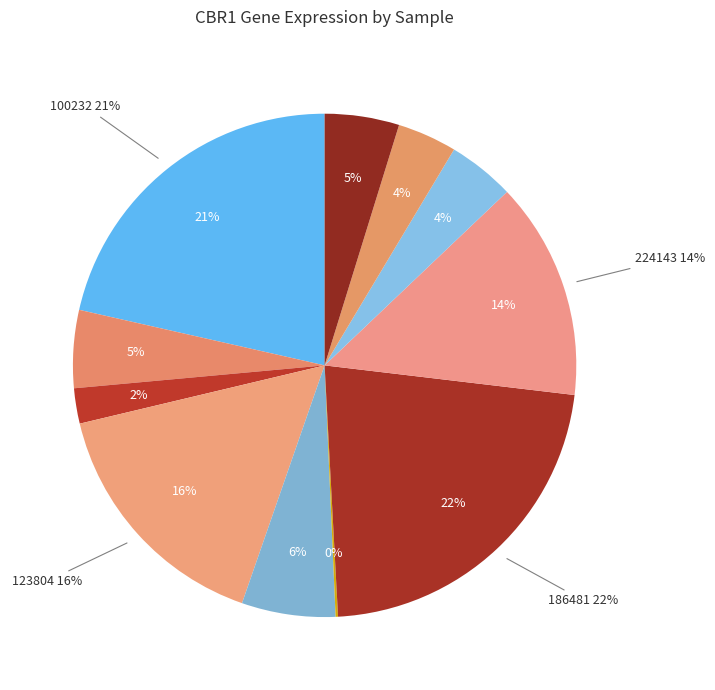

What percentage is the 258135 slice, to the nearest percent?

4%